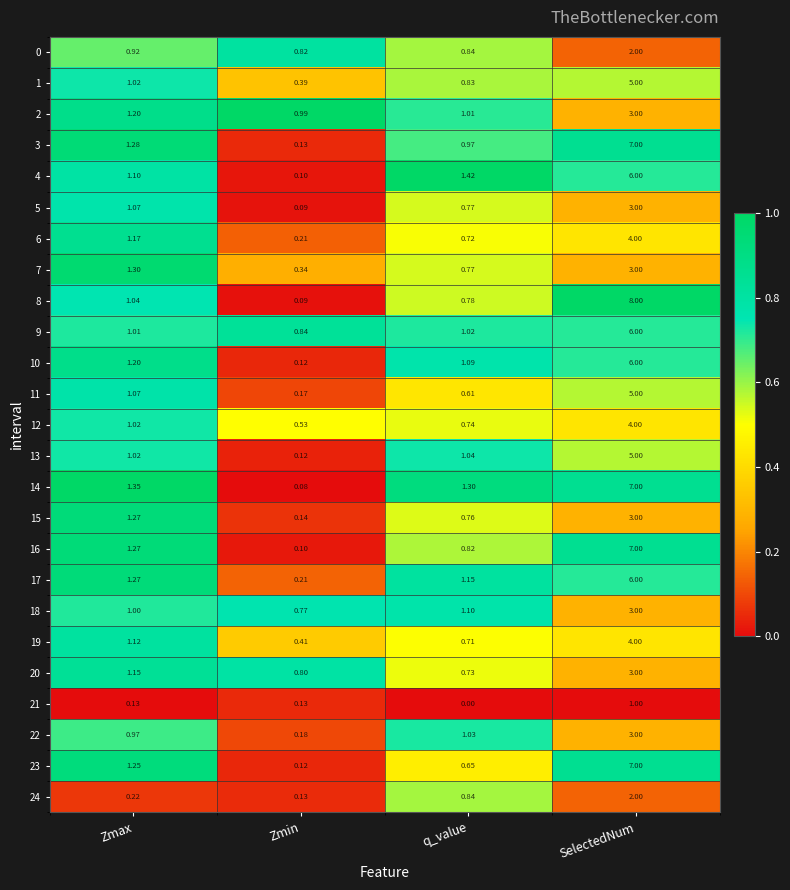

Which category has the lowest value across all series?

q_value